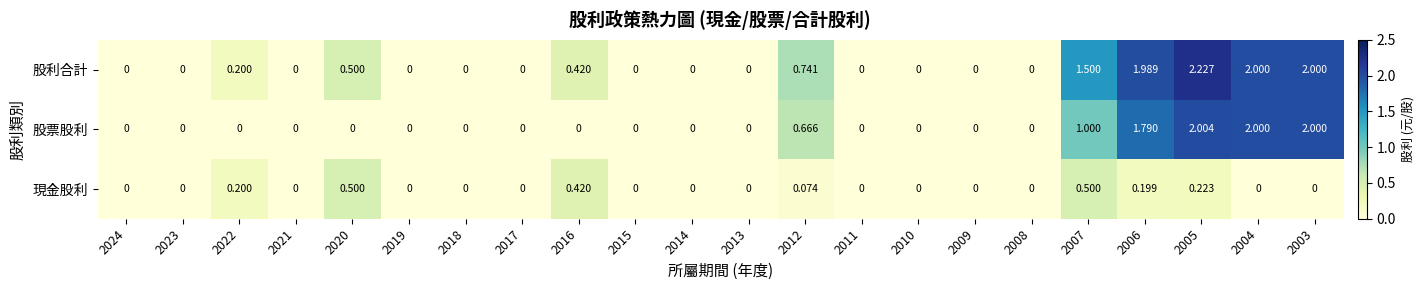

List the series in order of their peak value, lowest first.

現金股利, 股票股利, 股利合計